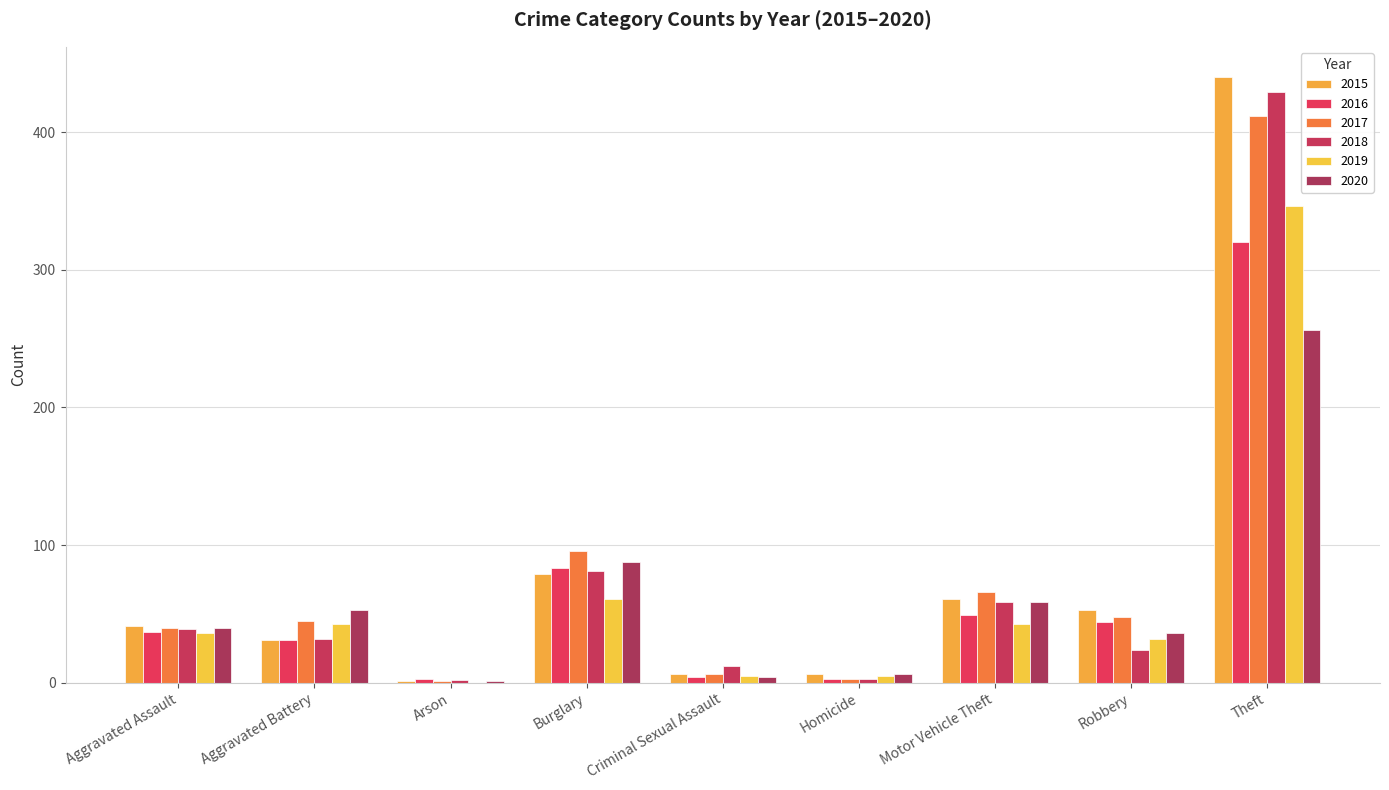

Count the number of categories in the chart.

9